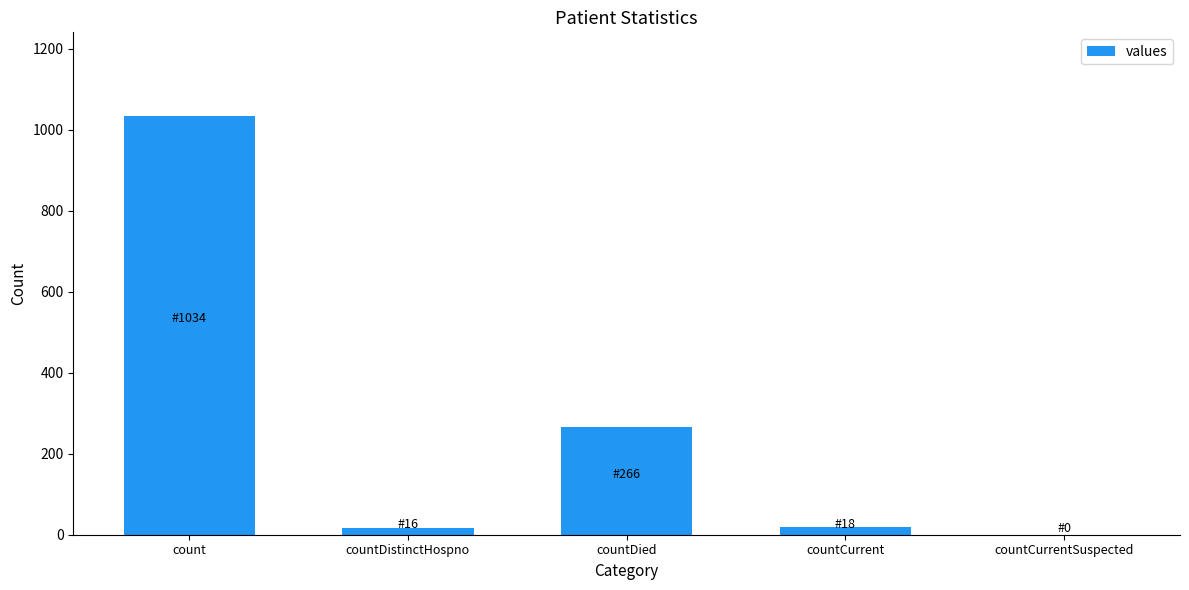

Approximately how many times larger is the value at countDistinctHospno compared to countCurrent?

0.9